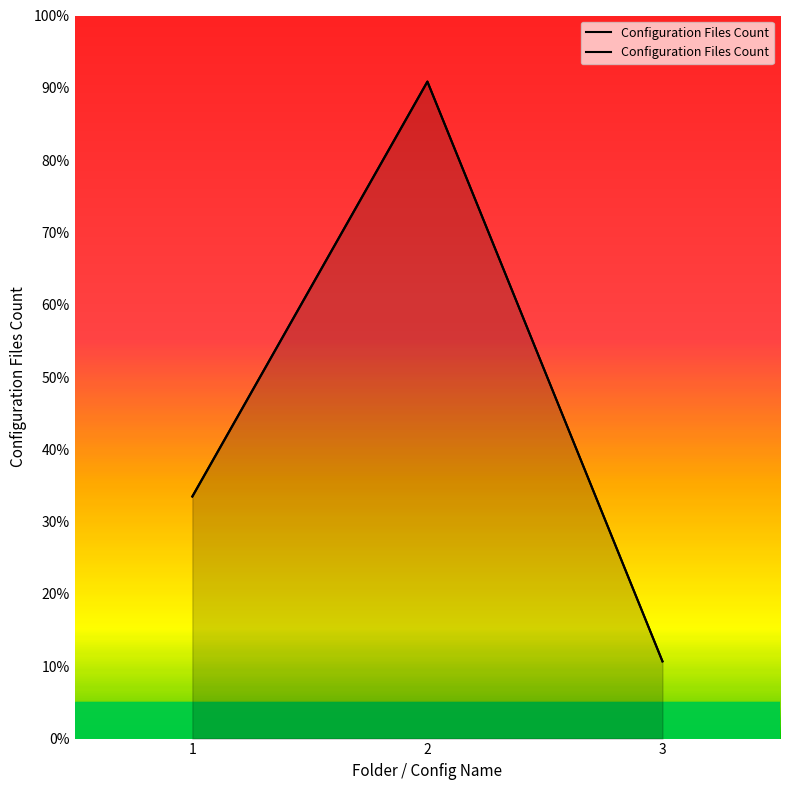

What is the change in value from 2 to 3?

-80.2